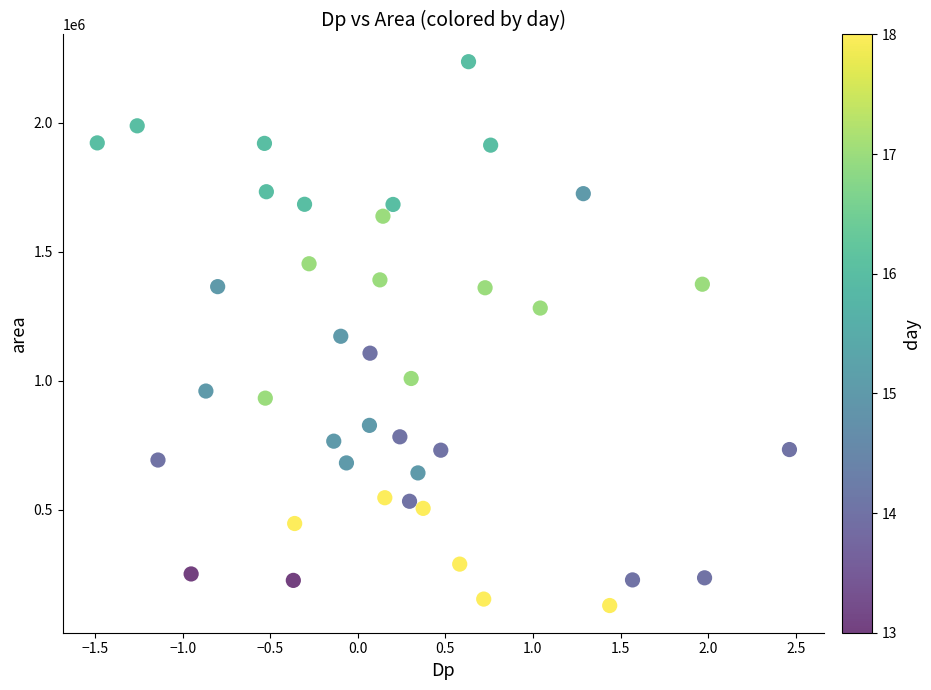

What is the range of Y values (max minus min)?

2109375